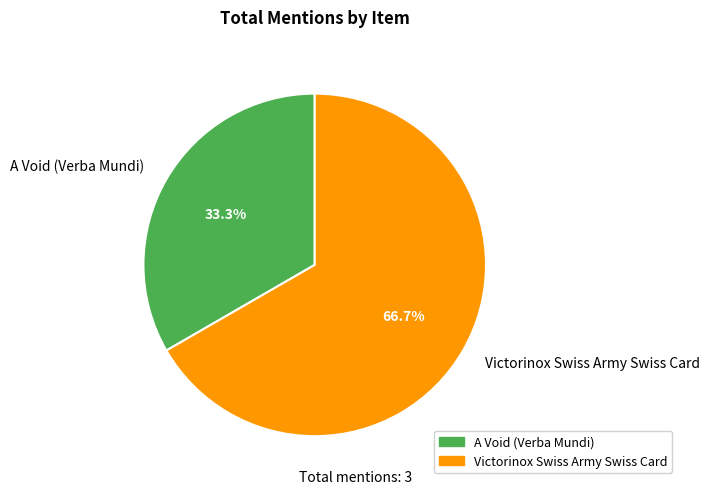

Which slice is the largest?

Victorinox Swiss Army Swiss Card